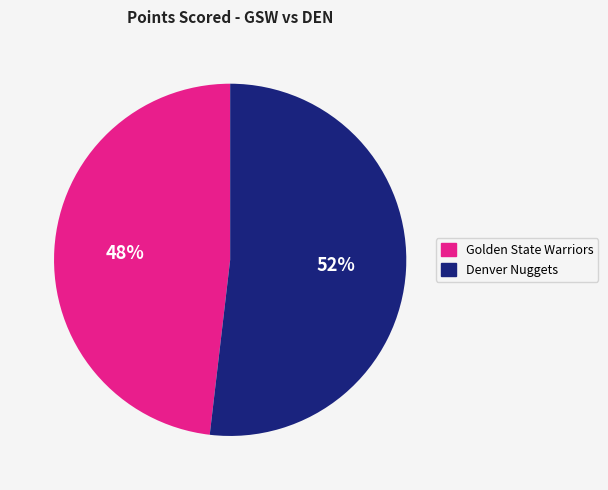

True or false: Golden State Warriors accounts for 48% of the total.

True